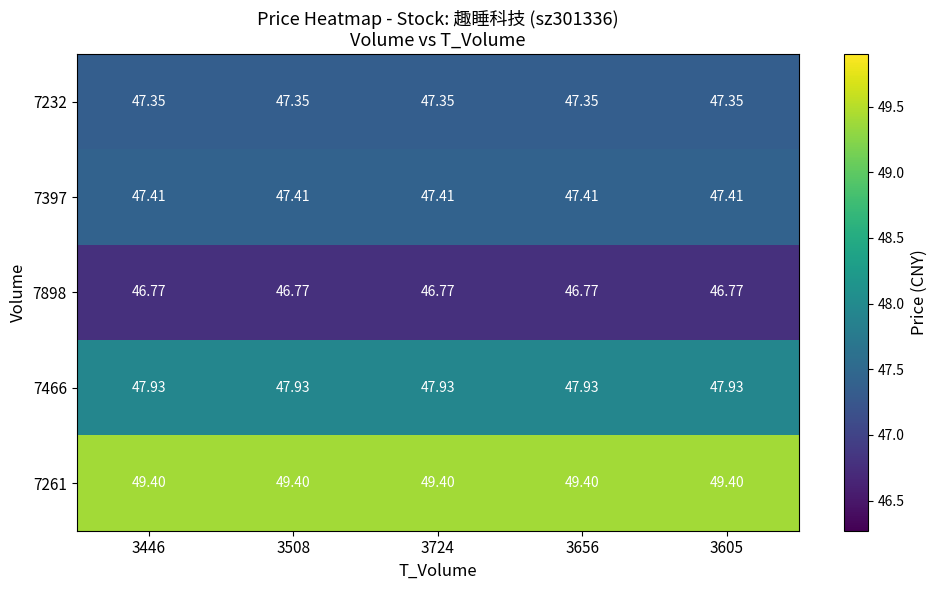

Is the value of 7261 at 3656 greater than the value of 7466 at 3656?

Yes